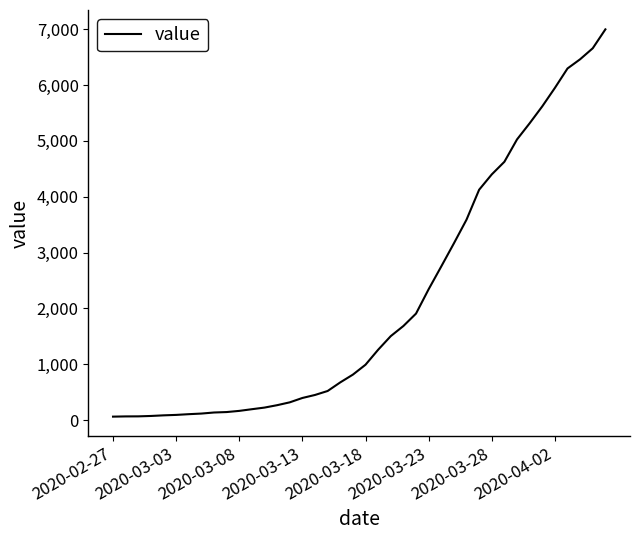

What is the maximum value shown in the chart?

6995